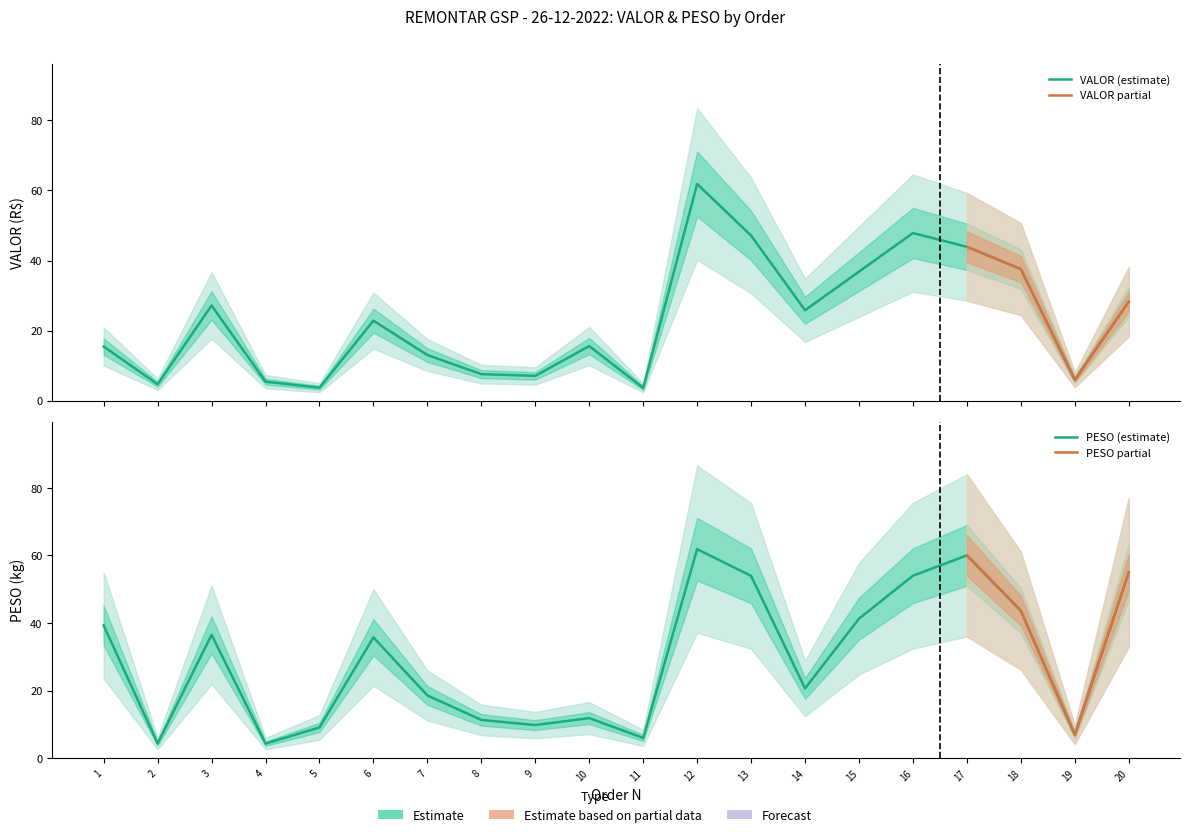

What is the difference between the second highest and minimum values in the VALOR series?

44.2